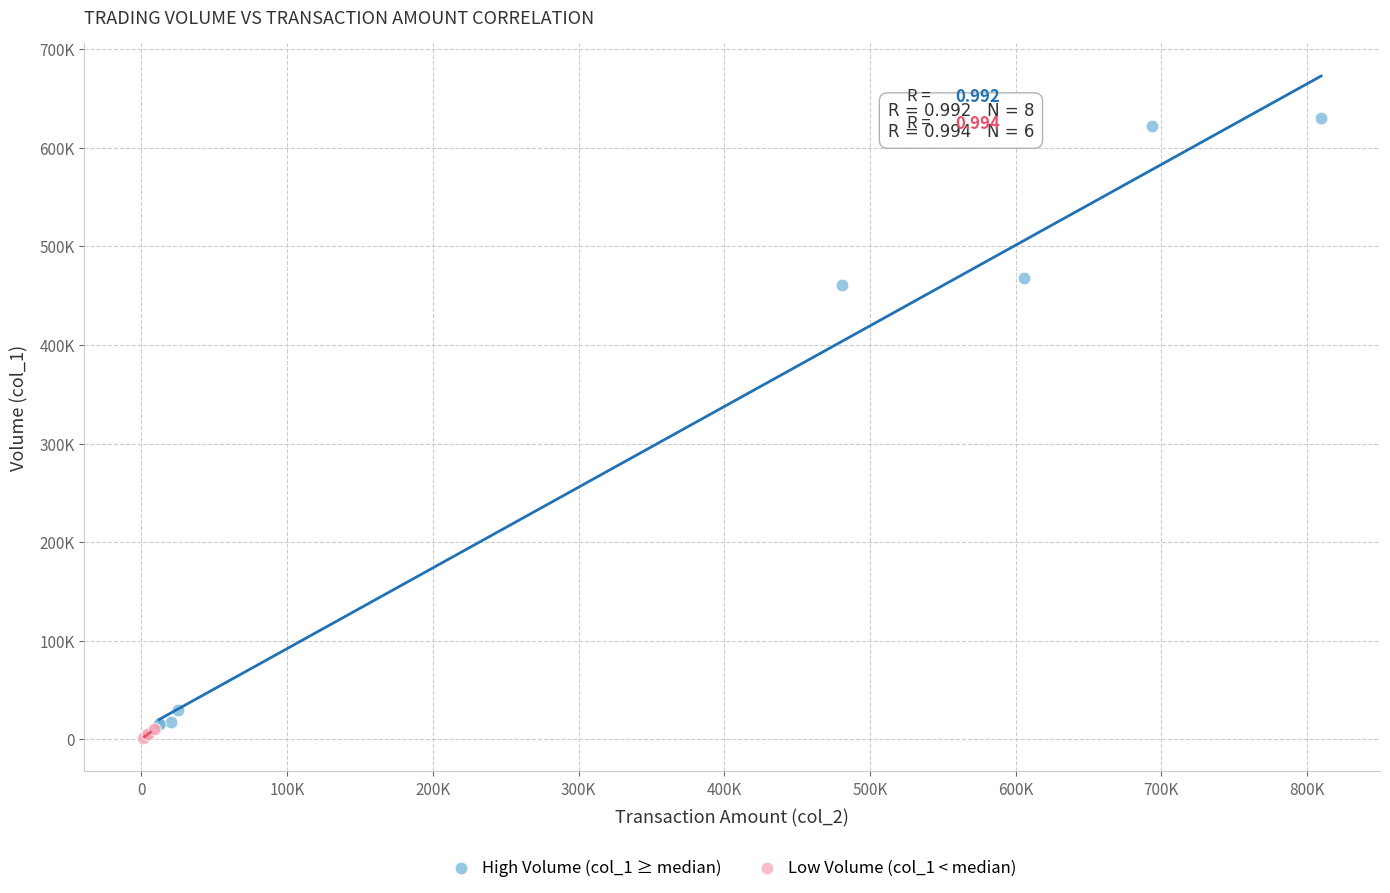

Which series reaches the maximum Y coordinate?

High Volume (col_1 ≥ median)